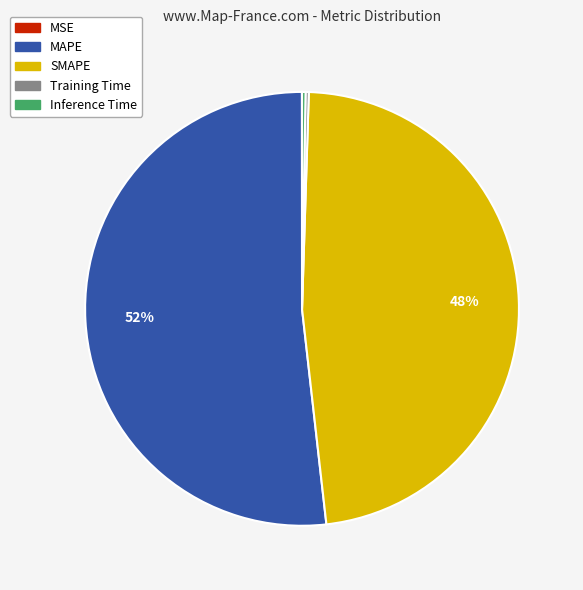

To the nearest percent, what percentage of the pie is SMAPE?

48%